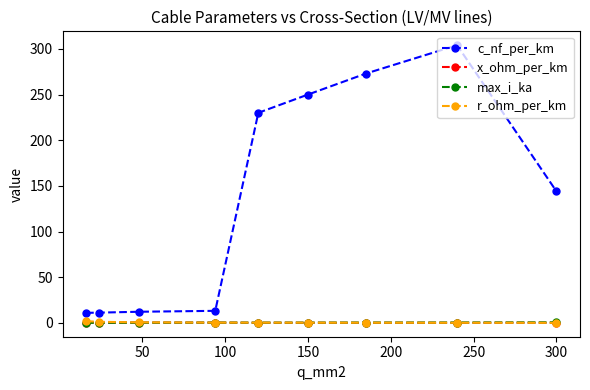

Which series has the largest total across all categories?

c_nf_per_km